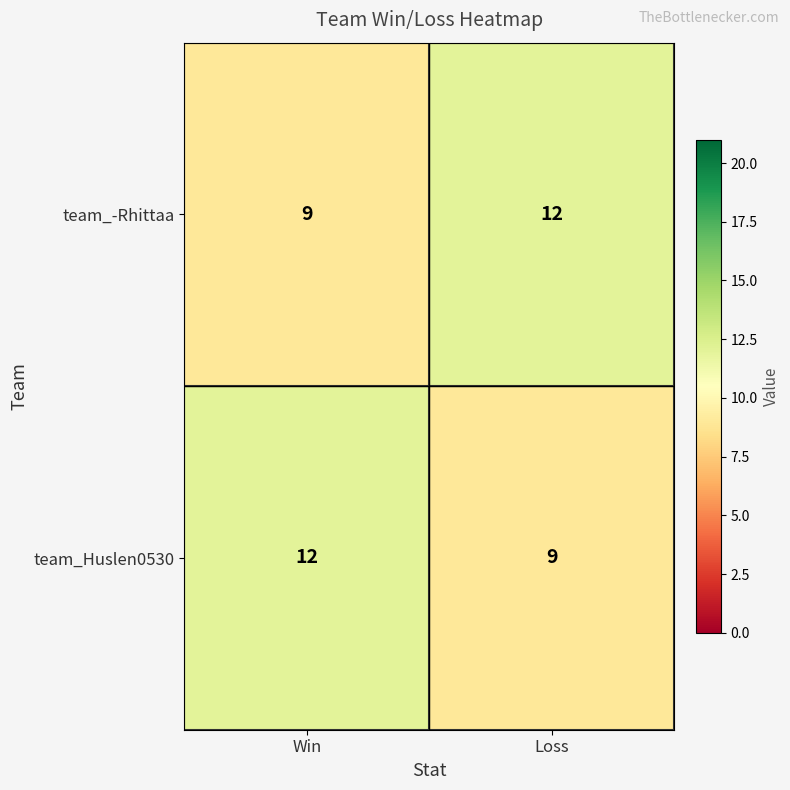

Where is team_Huslen0530 nearest to the value 10?

Loss